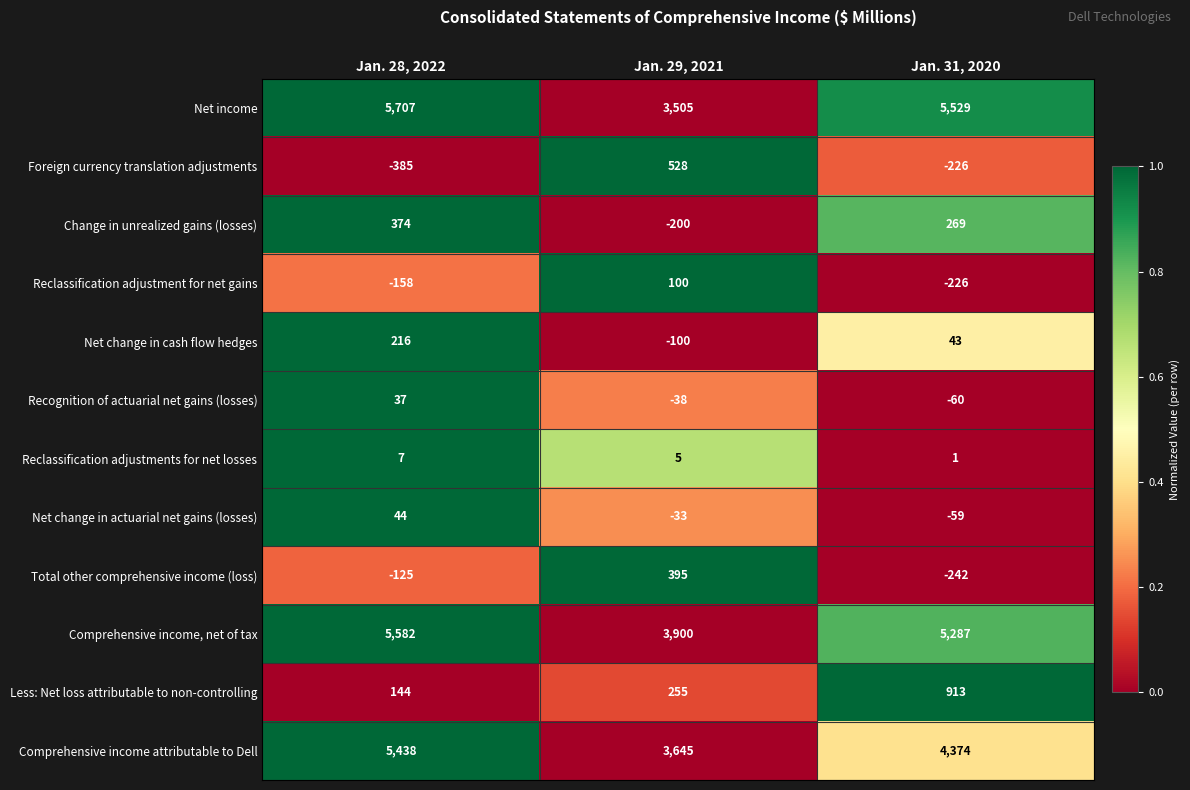

Count the number of data series in this chart.

12